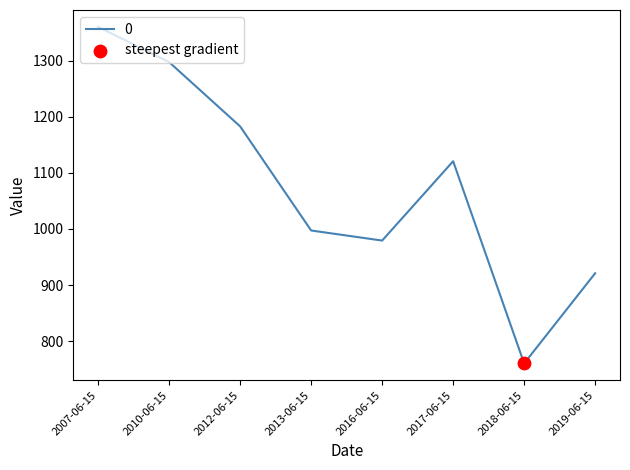

What is the ratio of the value at 2016-06-15 to the value at 2007-06-15?

0.7